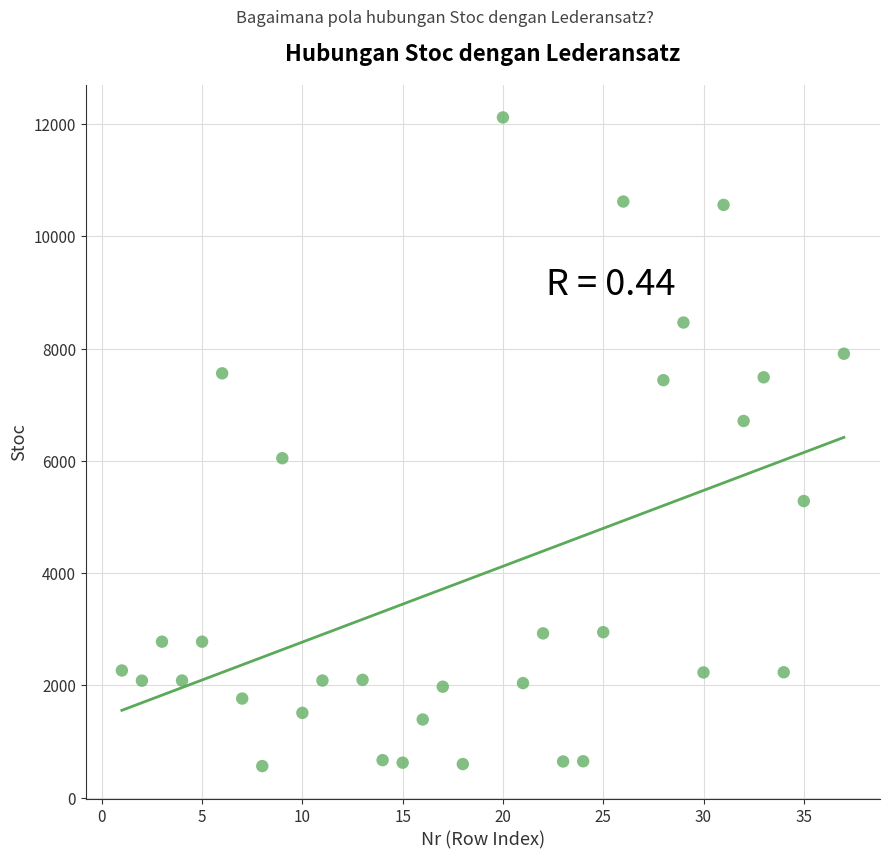

What is the range of Y values (max minus min)?

11554